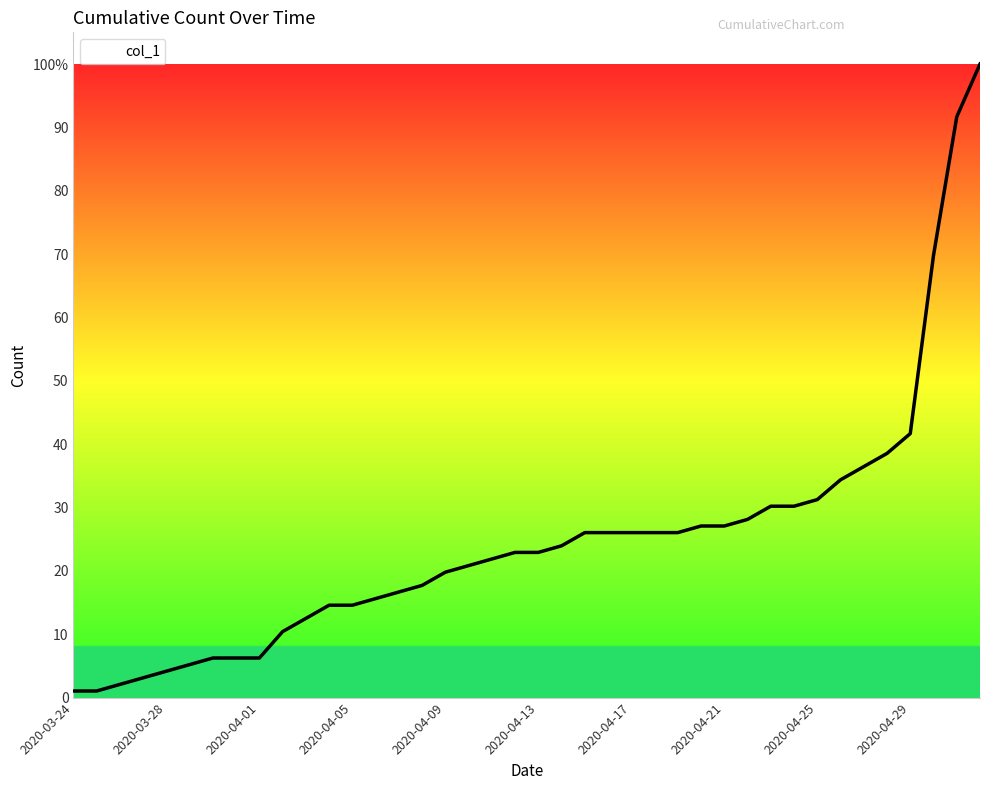

Does the chart display data point markers on the line(s)?

No